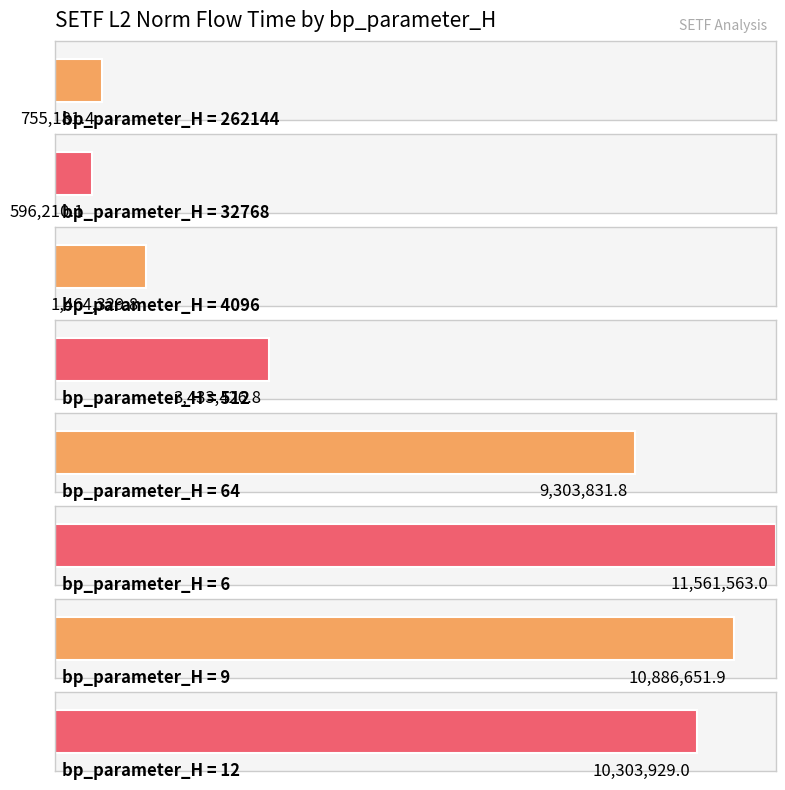

What is the label of the 1st bar from the left?

262144